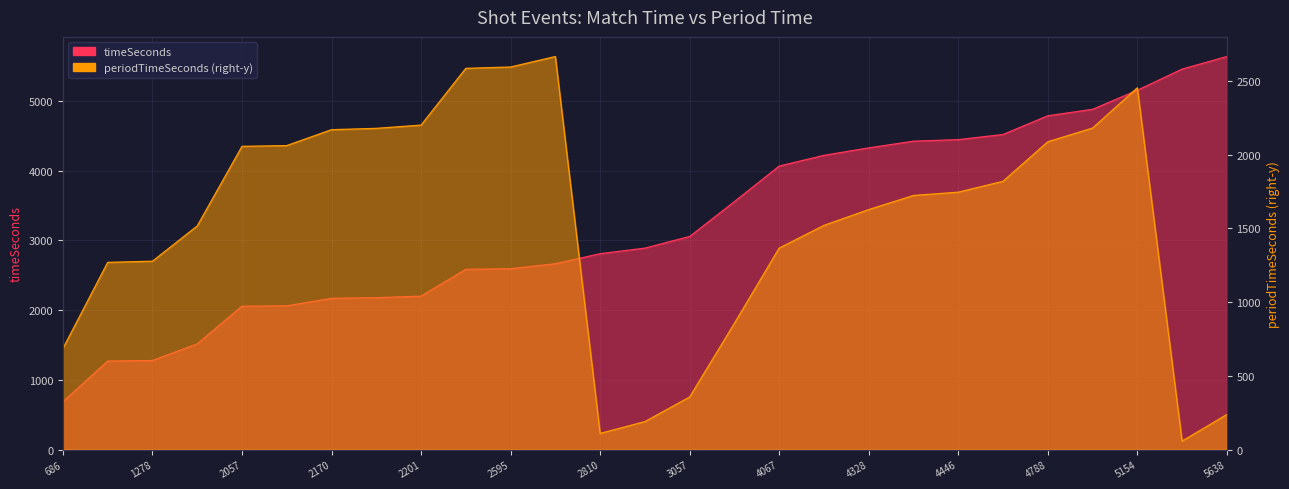

At which category is the sum across all series the highest?

5154